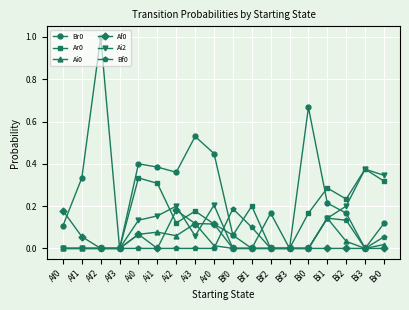

The value of Ai2 at Bi2 is 0.1. True or false?

False